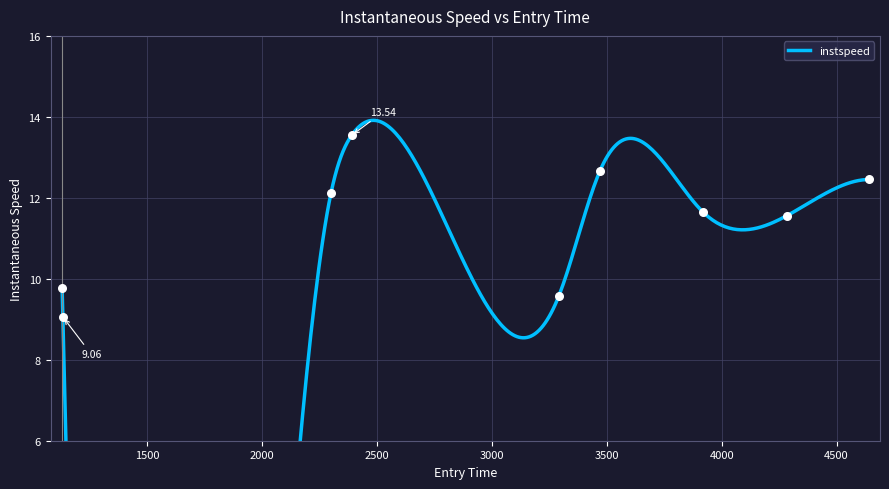

What is the ratio of the value at 4283.0 to the value at 1132.0083514831404?

1.3